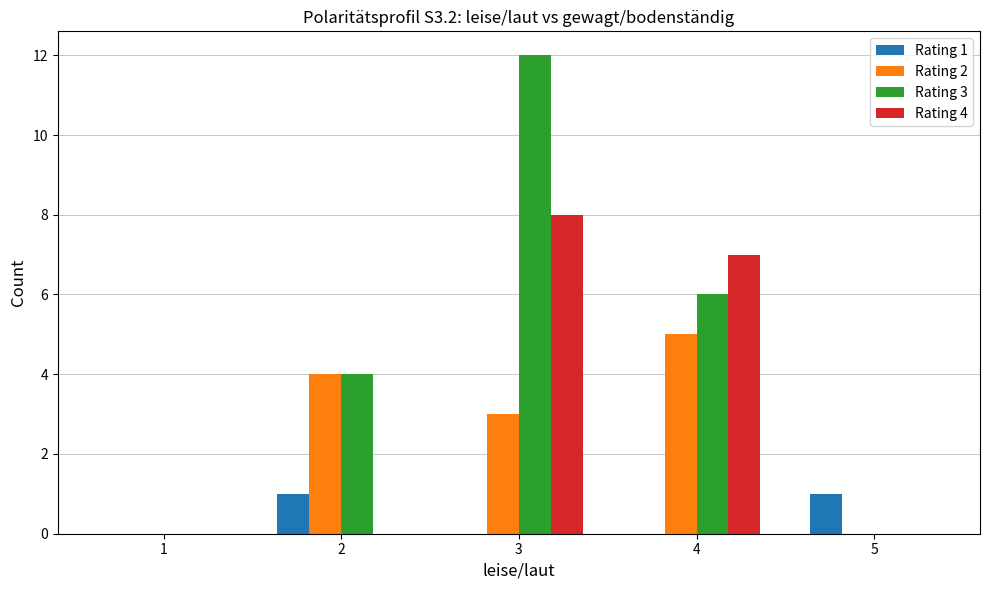

What is the average value of the Rating 2 series?

2